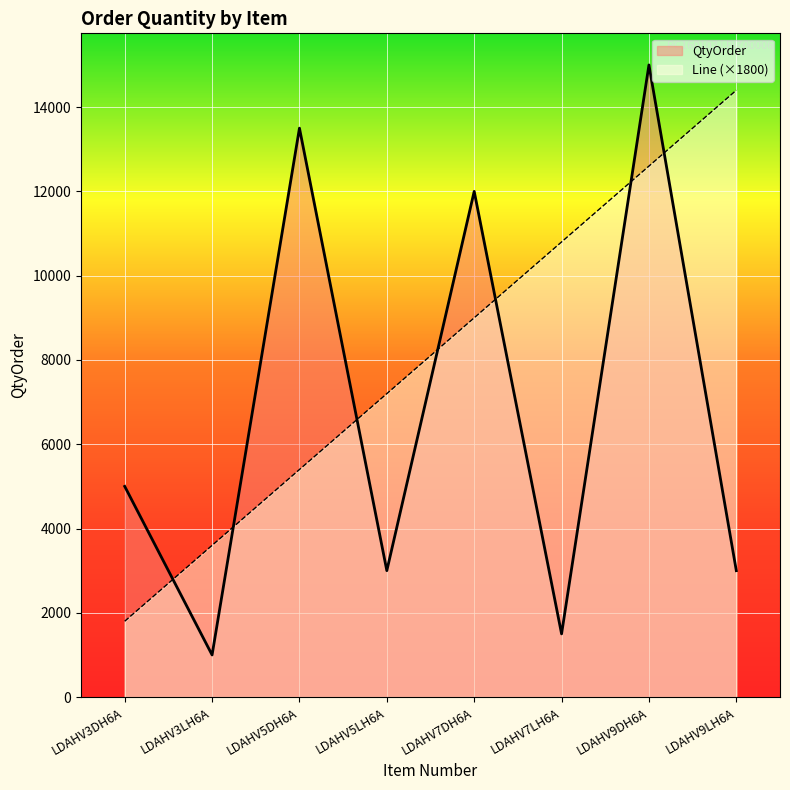

What is the sum of all Line values?

64800